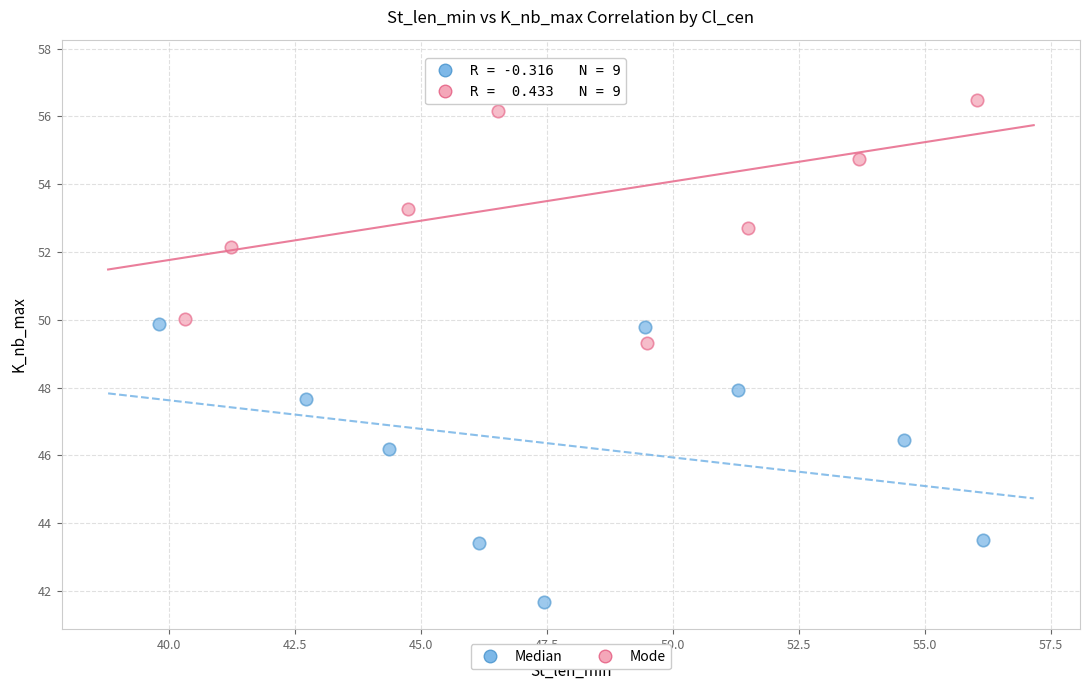

What are all the series names shown in the legend?

Median, Mode